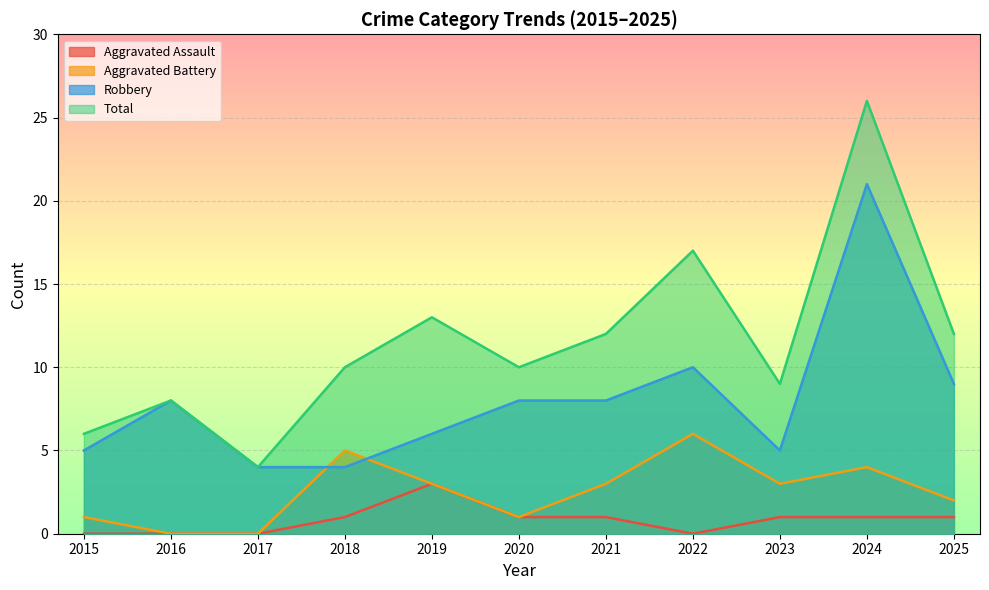

True or false: Total and Robbery cross at least once.

False